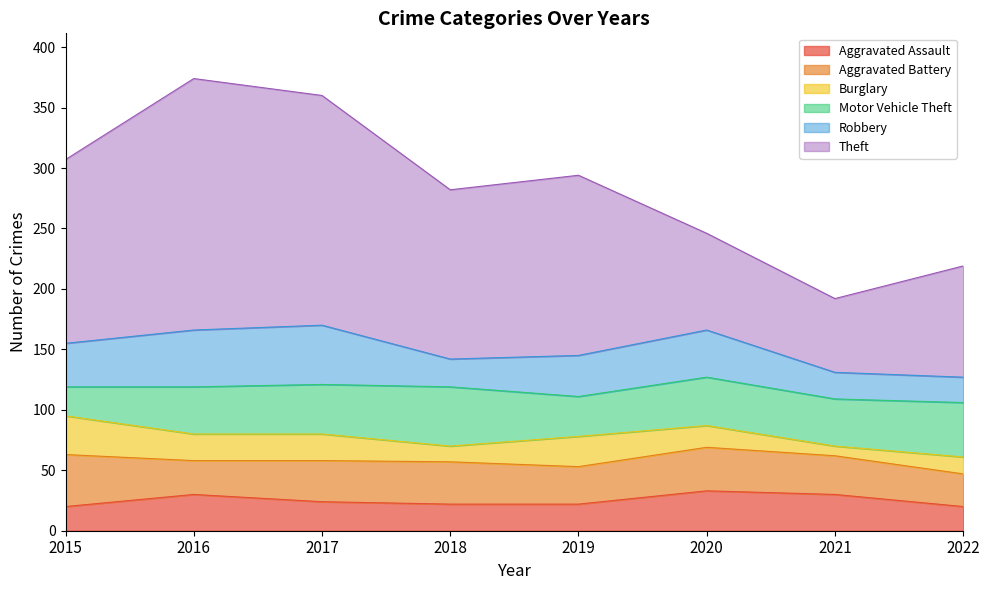

Reading right to left, what are all the values shown in this chart?

Aggravated Assault: 20	30	33	22	22	24	30	20
Aggravated Battery: 27	32	36	31	35	34	28	43
Burglary: 14	8	18	25	13	22	22	32
Motor Vehicle Theft: 45	39	40	33	49	41	39	24
Robbery: 21	22	39	34	23	49	47	36
Theft: 92	61	80	149	140	190	208	152